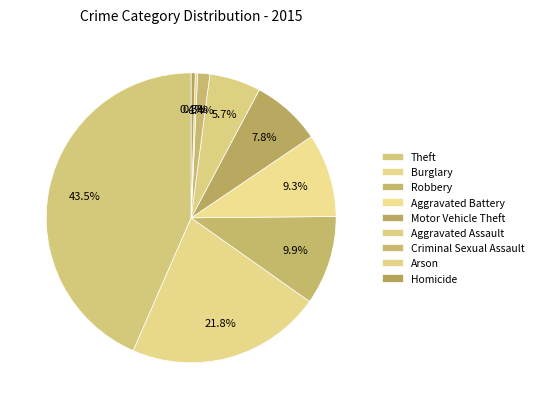

How many segments does this pie chart have?

9